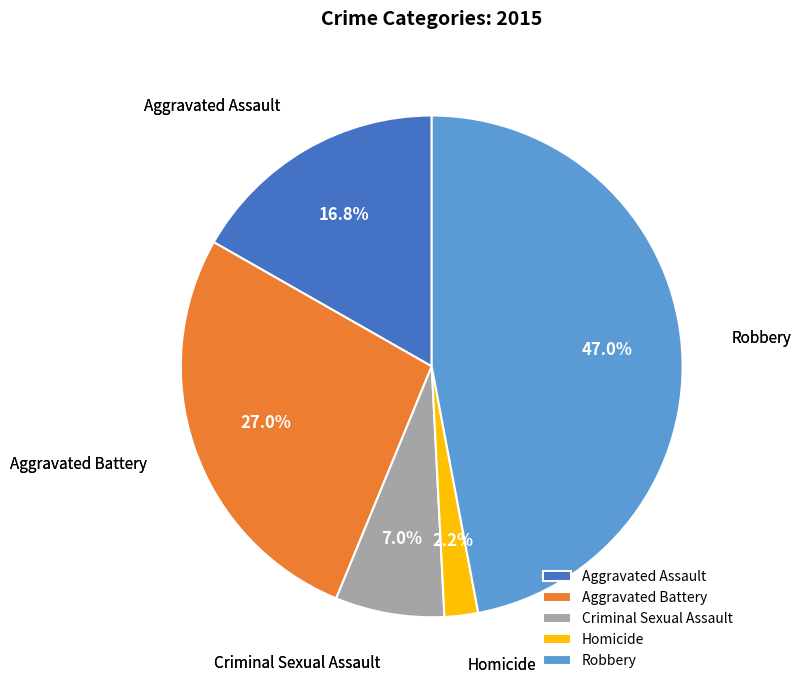

How many slices are in this pie chart?

5